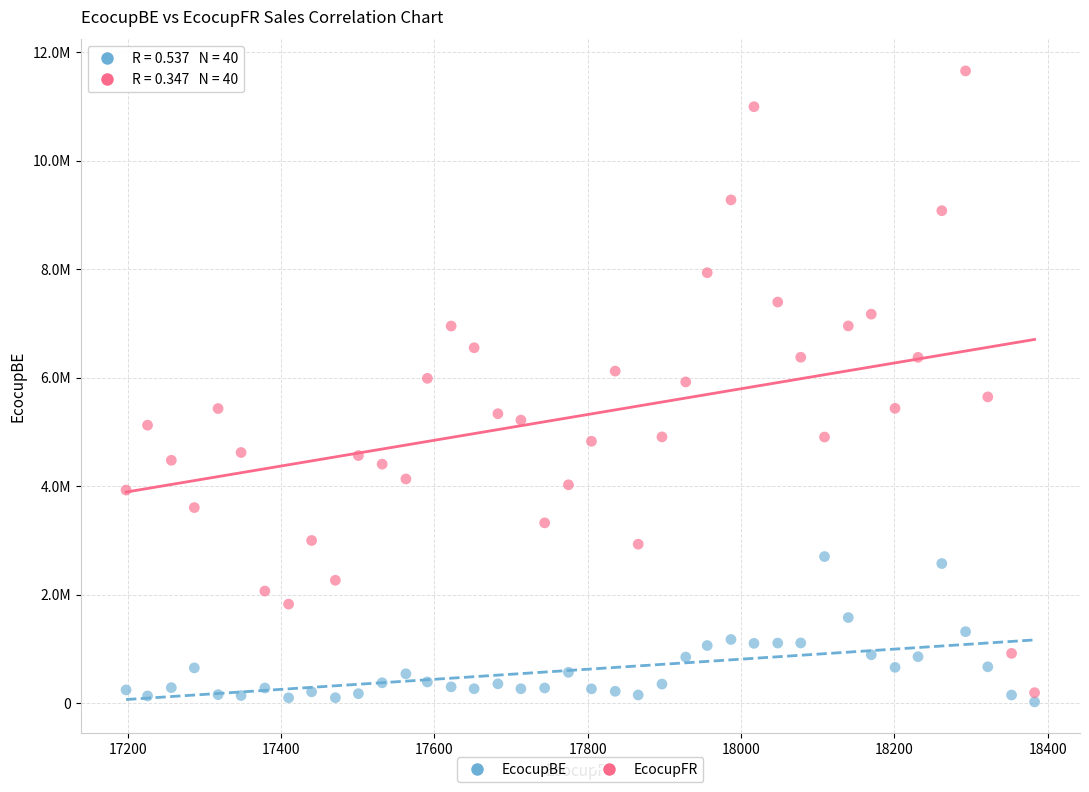

What are all the series names shown in the legend?

EcocupBE, EcocupFR